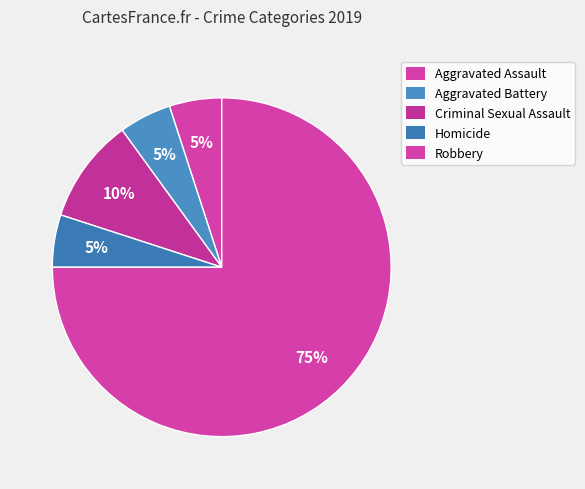

How much of the chart is everything except Robbery?

25.0%